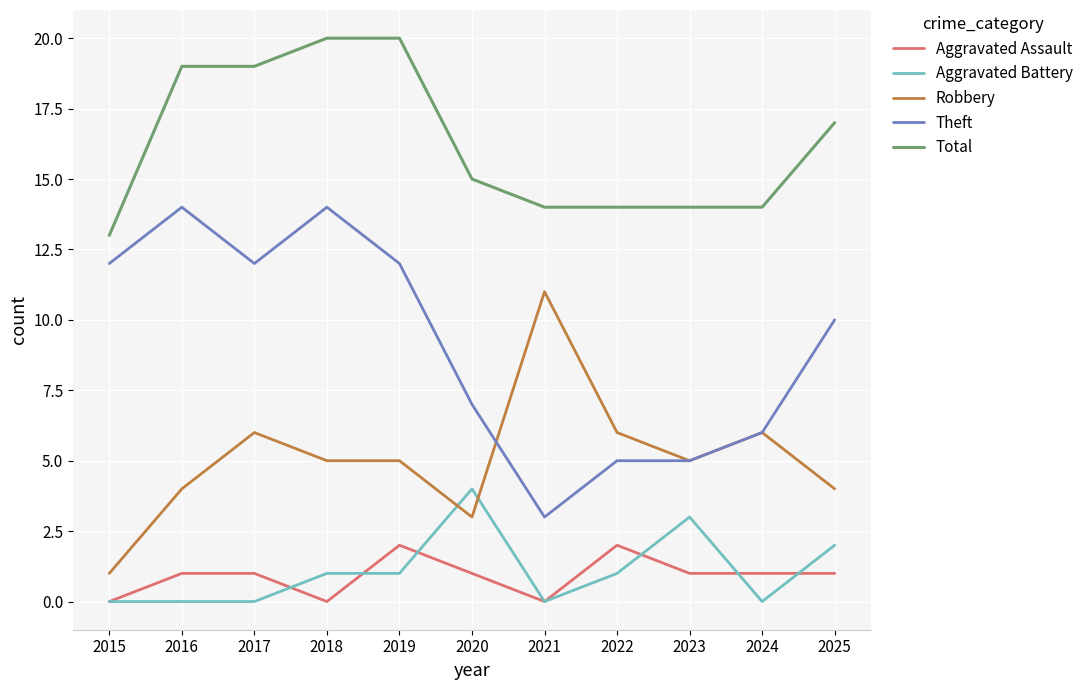

At which category does Theft reach its first local valley?

2017